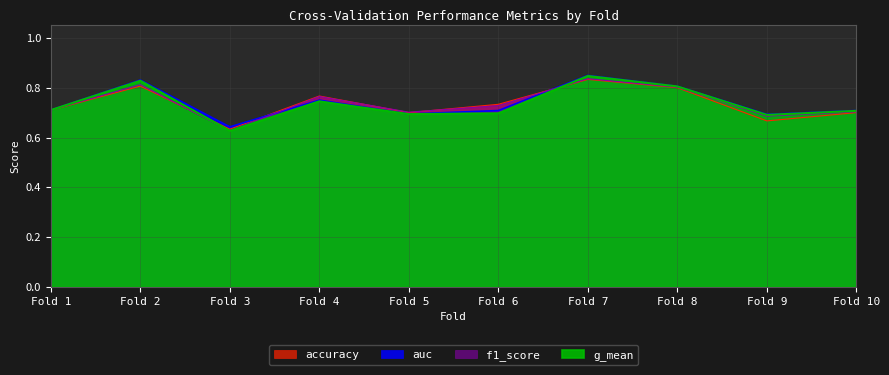

How many interior local peaks does the f1_score series have?

3